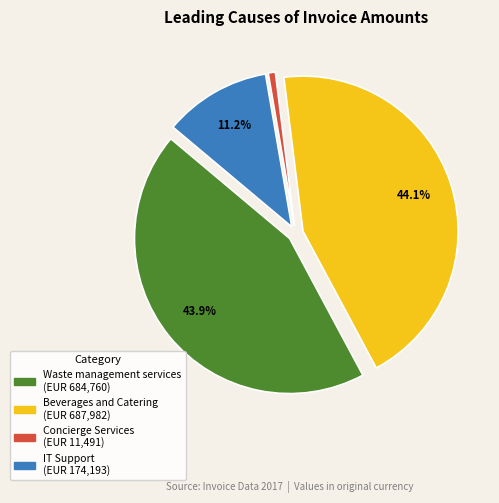

Is there any slice that represents more than half of the pie?

No